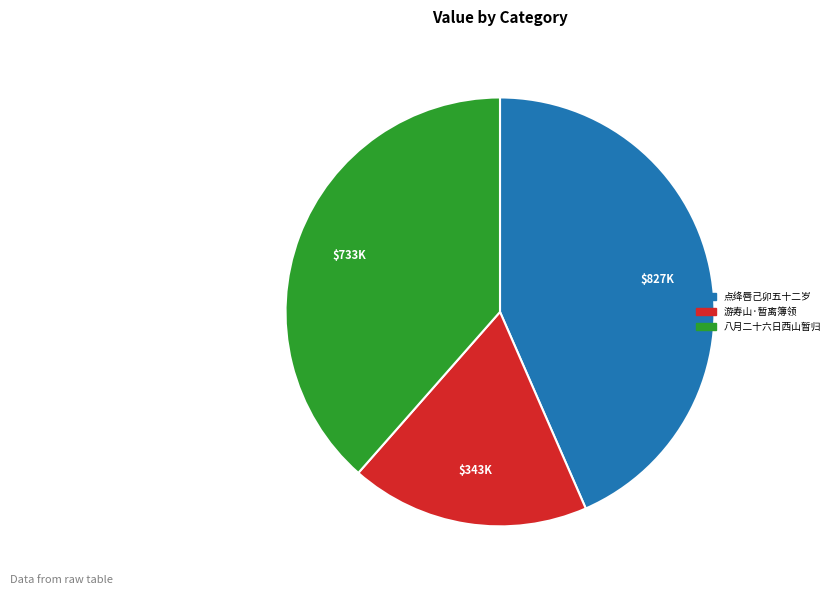

Does any single category account for the majority?

No